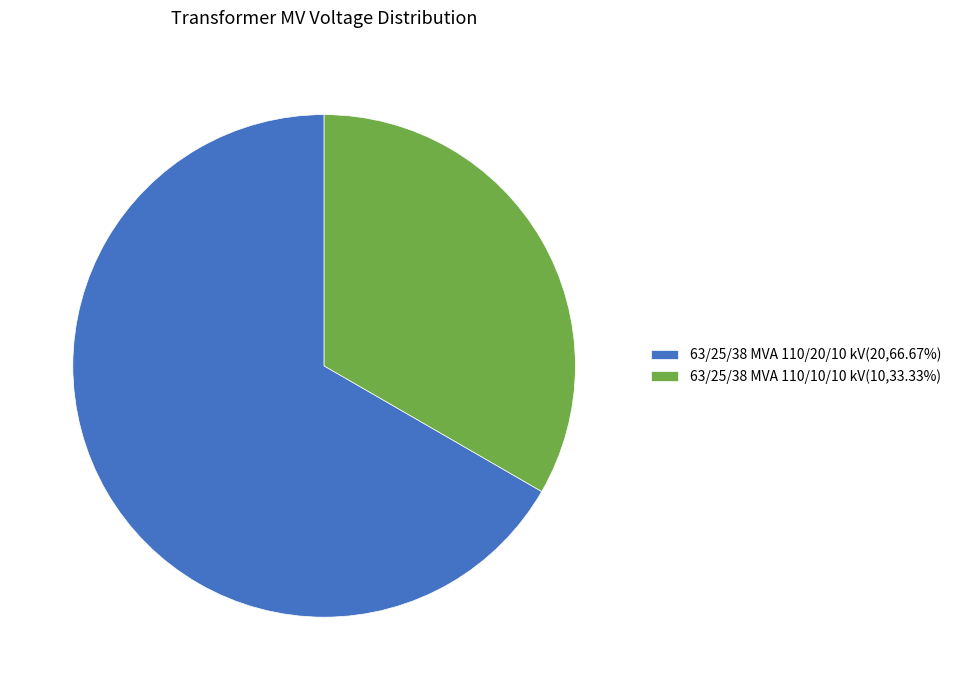

Is it true that 63/25/38 MVA 110/20/10 kV is 56% of the pie?

False